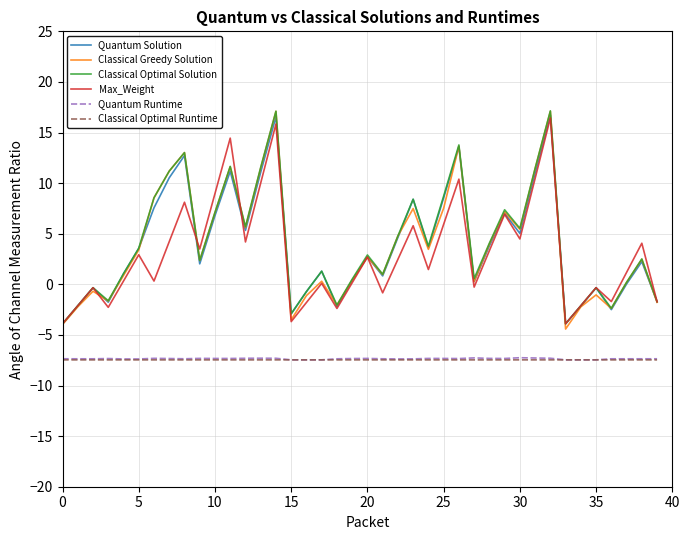

Which series has the widest spread of values?

Classical Greedy Solution